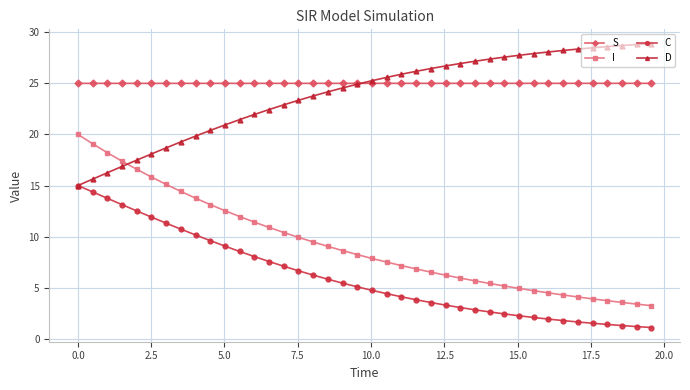

Which series has the widest spread of values?

I